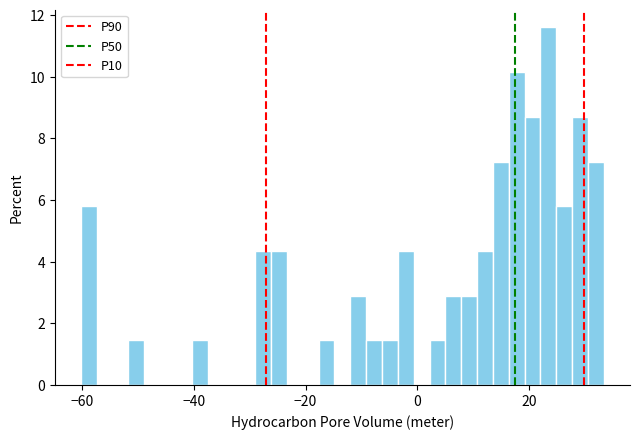

Around what value on the x-axis is the tallest bar? Give the approximate position of its centre, as read against the axis.

24